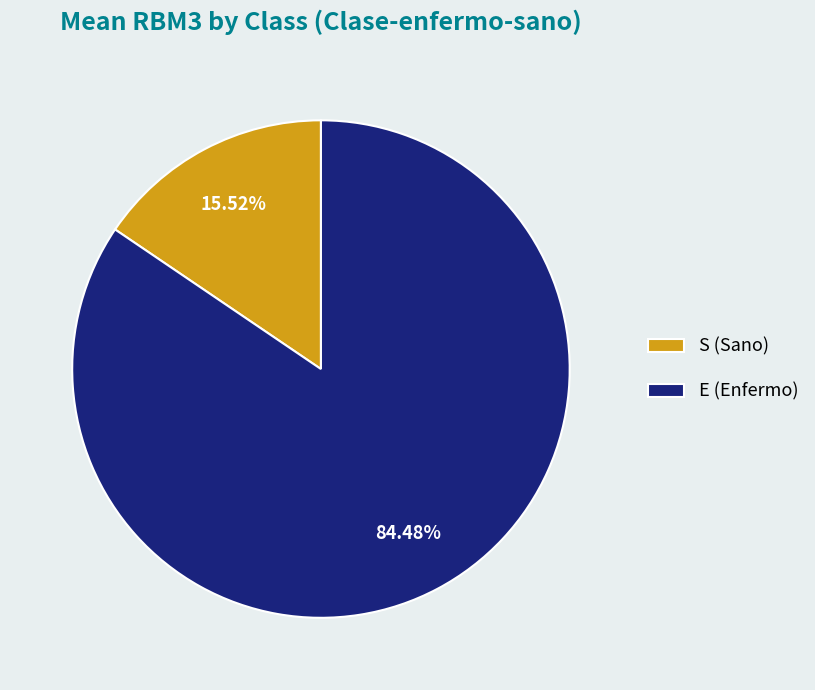

What is the total percentage of E and S?

100.0%